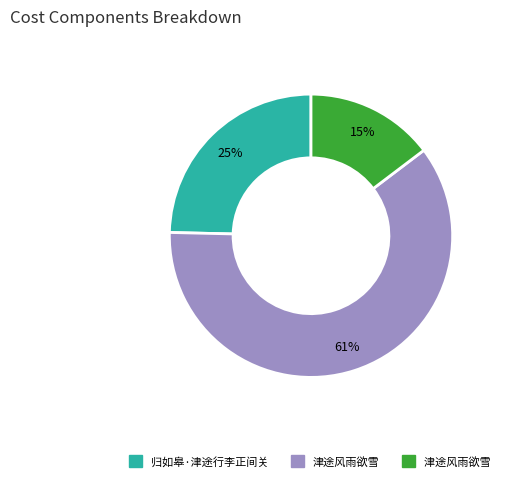

Is there any slice that represents more than half of the pie?

Yes